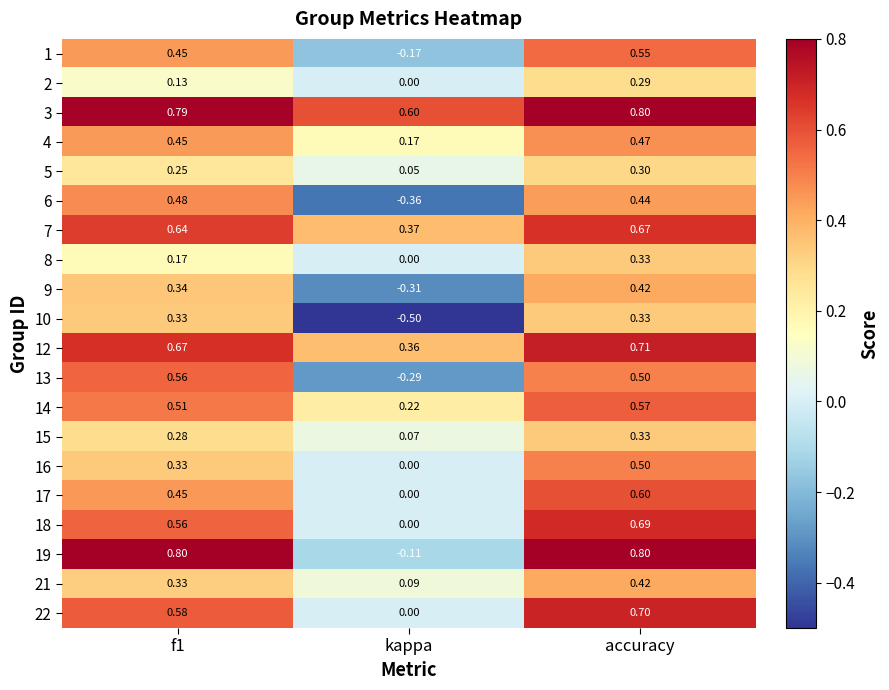

At which label does 2 reach its peak?

accuracy